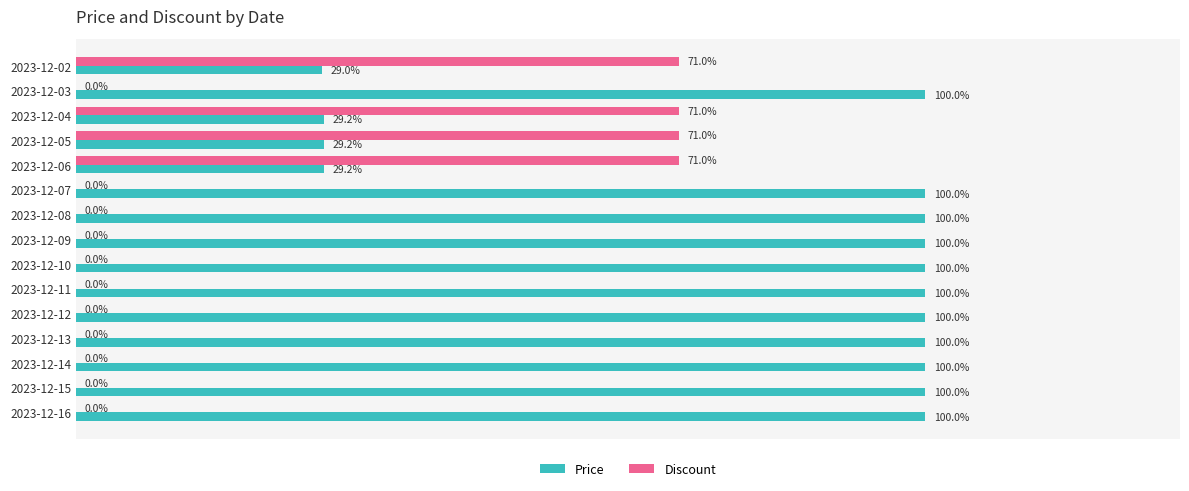

Which series has the largest total across all categories?

Price